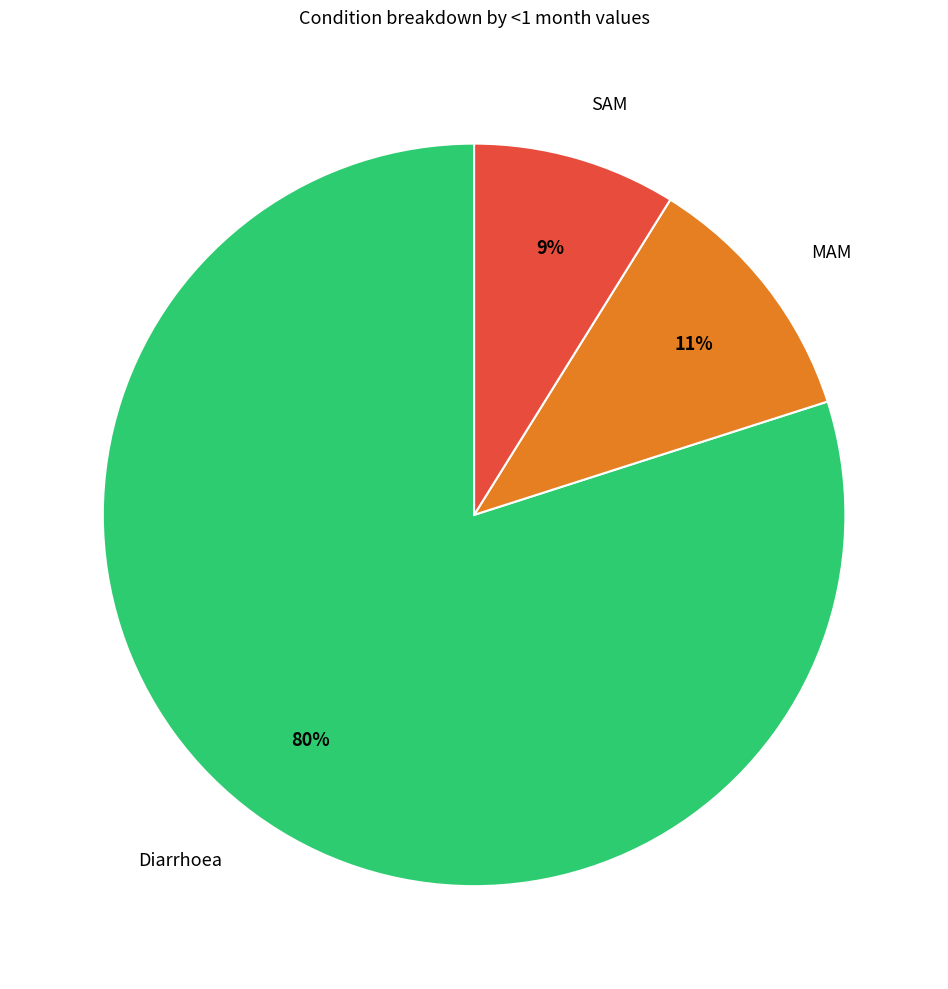

How many segments does this pie chart have?

3